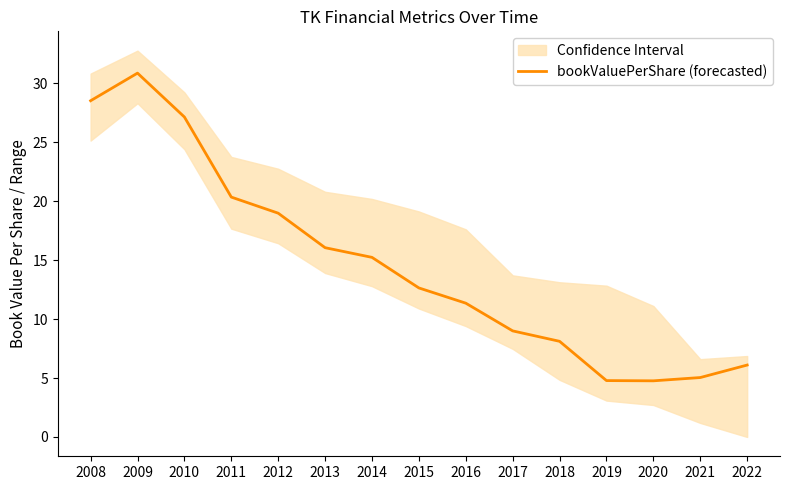

At which category does the chart reach its minimum across all series?

2020